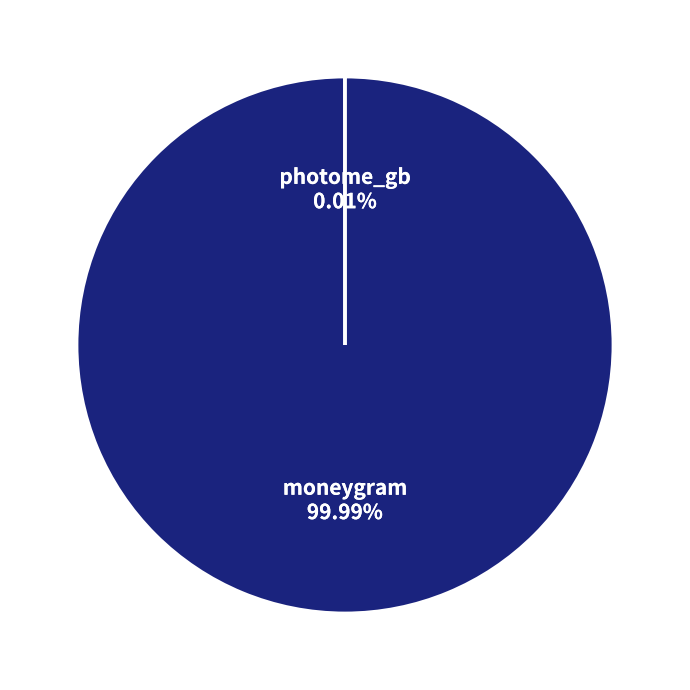

What is the smallest slice in the pie chart?

photome_gb